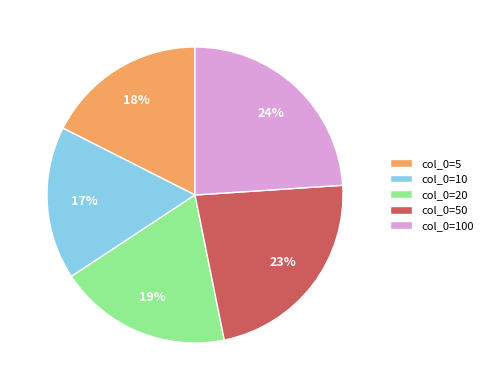

Rank the categories by value from highest to lowest.

col_0=100, col_0=50, col_0=20, col_0=5, col_0=10